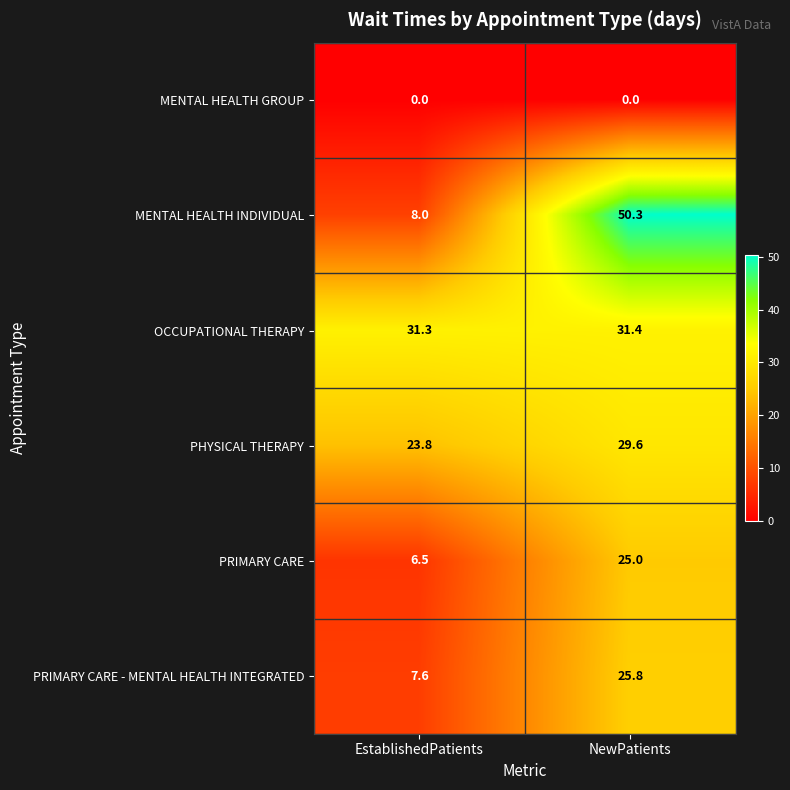

Rank the series by their maximum value, from lowest to highest.

MENTAL HEALTH GROUP, PRIMARY CARE, PRIMARY CARE - MENTAL HEALTH INTEGRATED, PHYSICAL THERAPY, OCCUPATIONAL THERAPY, MENTAL HEALTH INDIVIDUAL